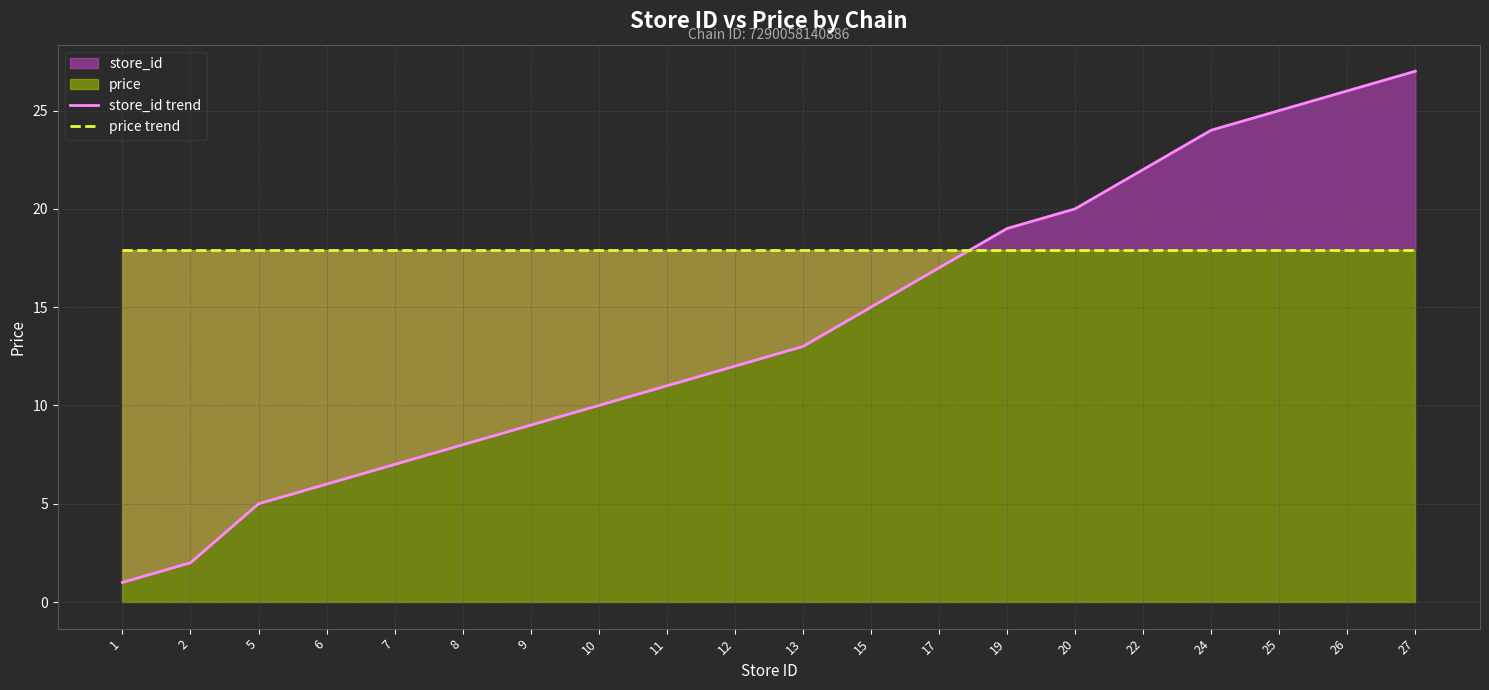

Which category has the lowest value across all series?

1